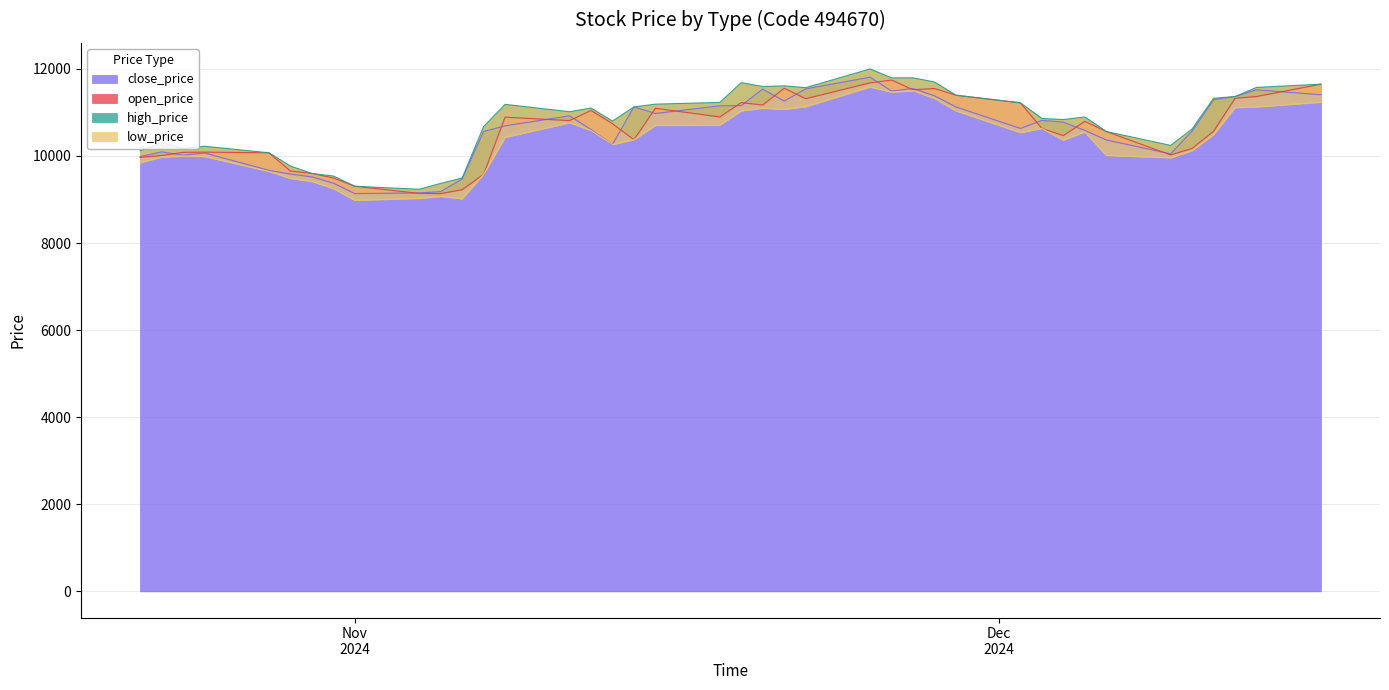

How many lines are shown in the chart?

4